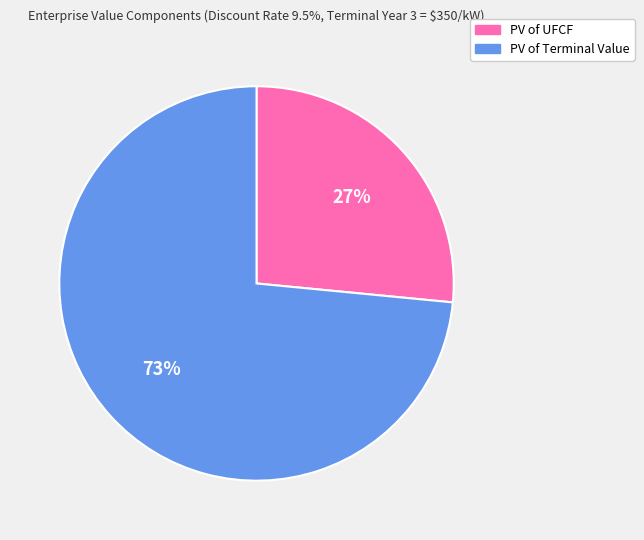

Is the sum of PV of UFCF and PV of Terminal Value greater than half?

Yes